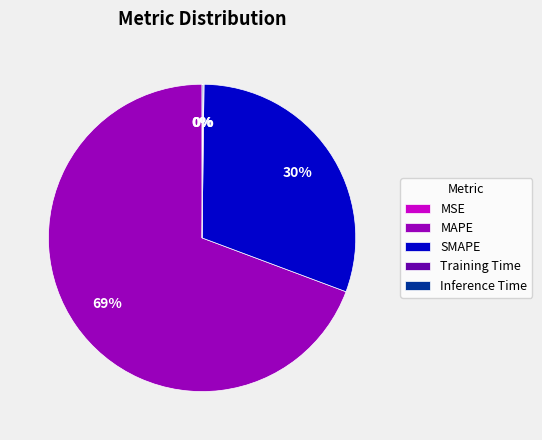

To the nearest percent, what percentage of the pie is SMAPE?

30%